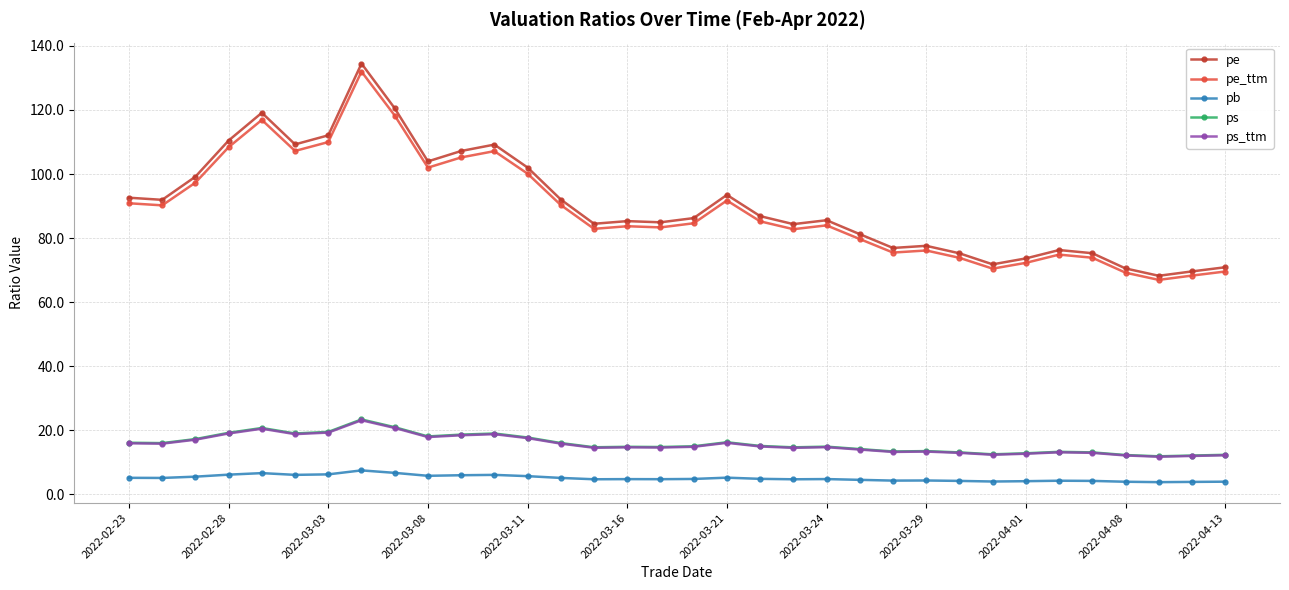

What is the smallest value displayed?

3.8